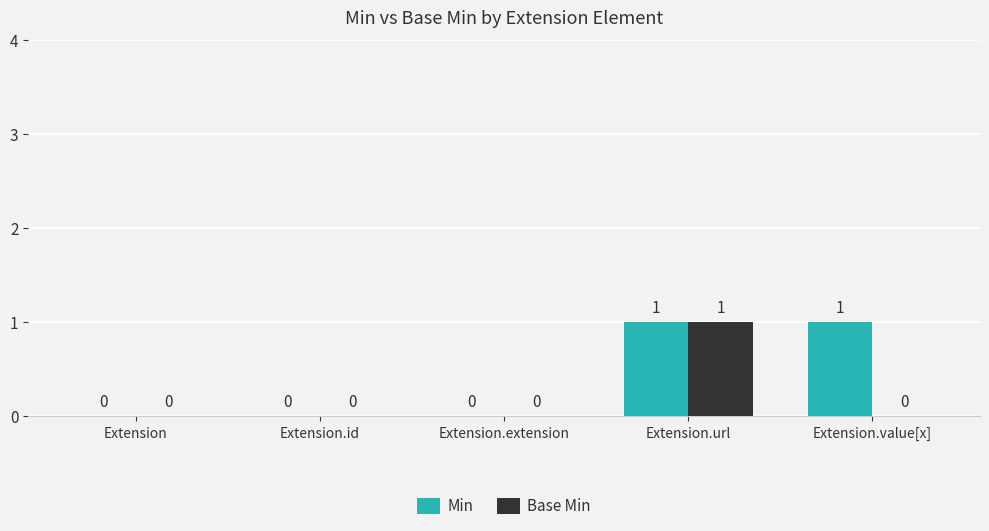

Between Extension.extension and Extension.value[x], which series saw the biggest shift?

Min